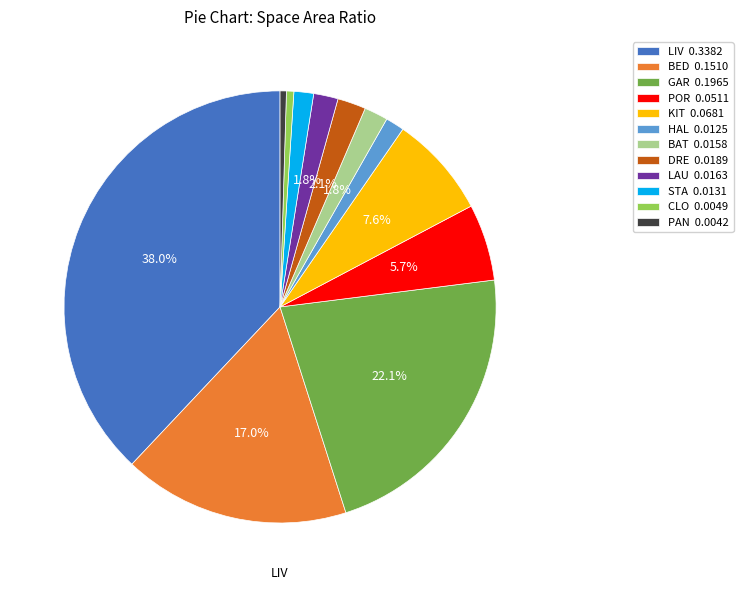

True or false: BED accounts for 17% of the total.

True